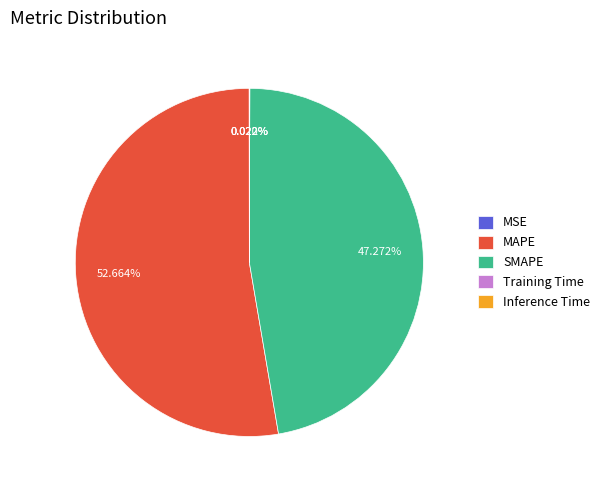

What is the largest slice in the pie chart?

MAPE